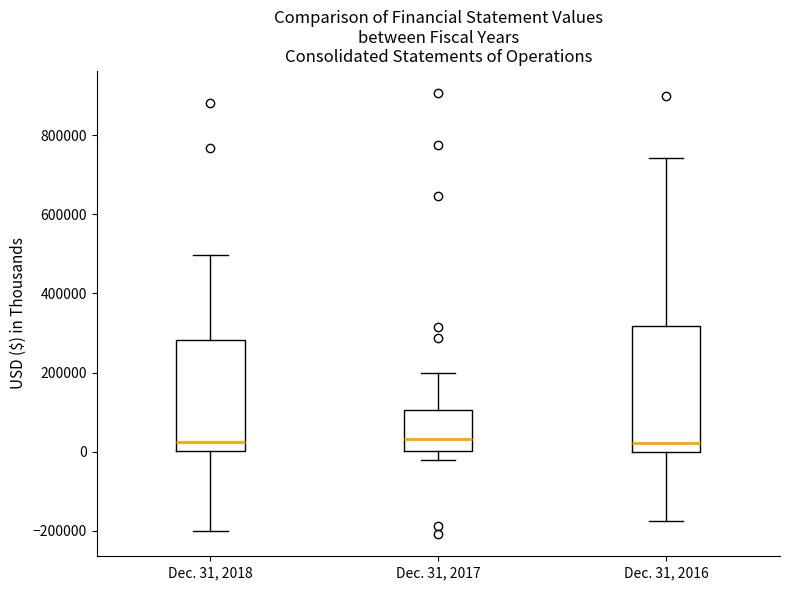

Reading left to right, read every box against the y-axis: the position of its median line, the range the box covers, and the ends of its whiskers. The values are not printed on the chart, so give them approximately, as read against the axis.

Dec. 31, 2018: median 20000, box 0 to 280000, whiskers -200000 to 500000
Dec. 31, 2017: median 40000, box 0 to 100000, whiskers -20000 to 200000
Dec. 31, 2016: median 20000, box 0 to 320000, whiskers -180000 to 740000